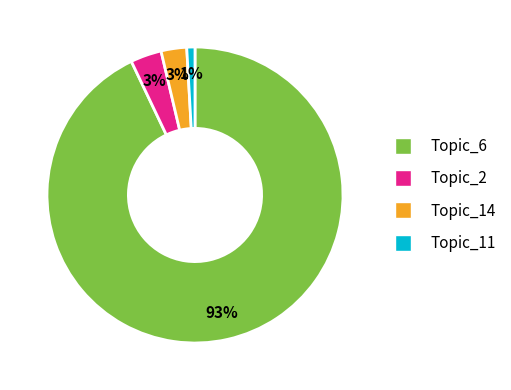

Is there any slice that represents more than half of the pie?

Yes